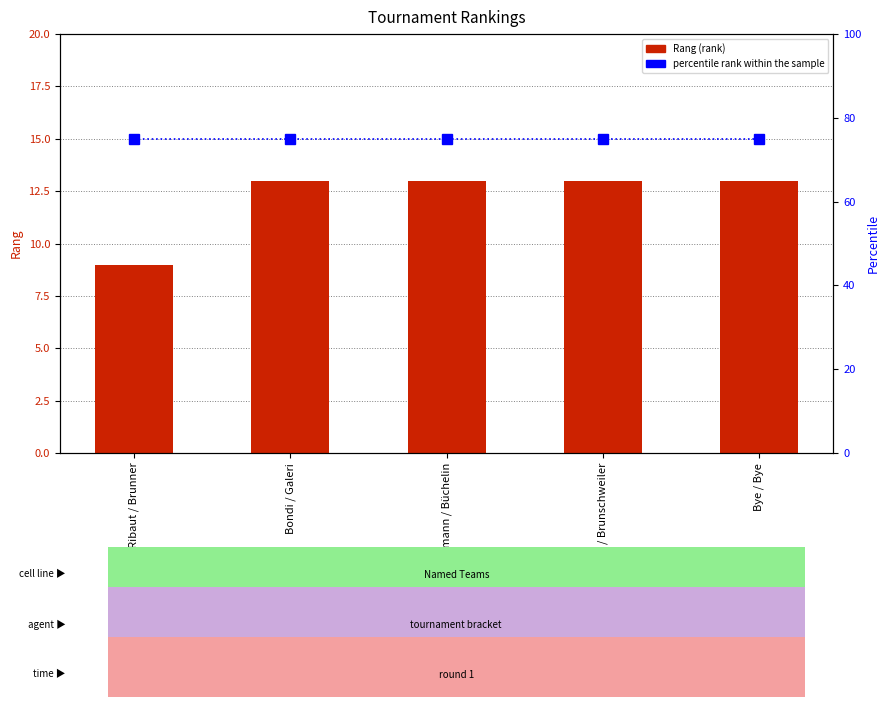

The value of Rang at Wälti / Brunschweiler is 21. True or false?

False